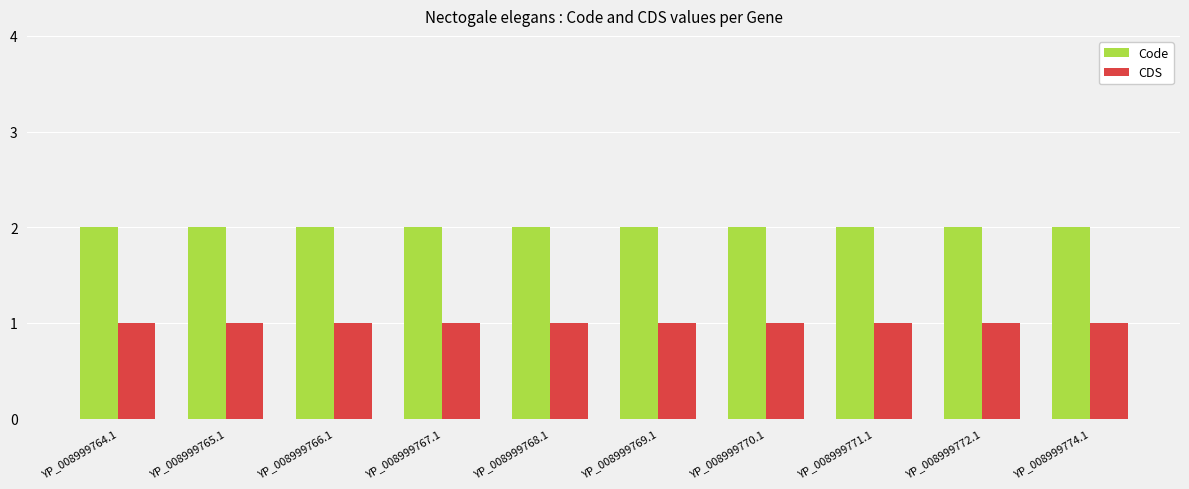

List the series in order of their overall mean, lowest first.

CDS, Code